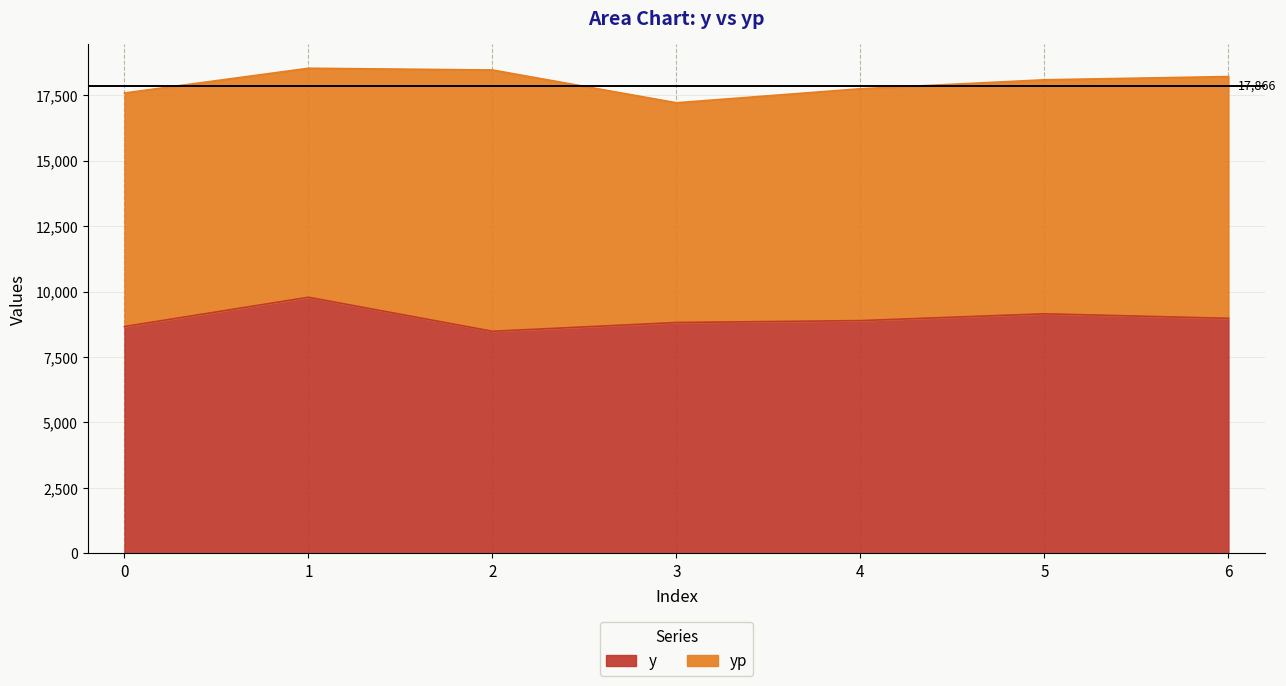

How many interior local valleys (lower than both neighbors) does the data have?

1